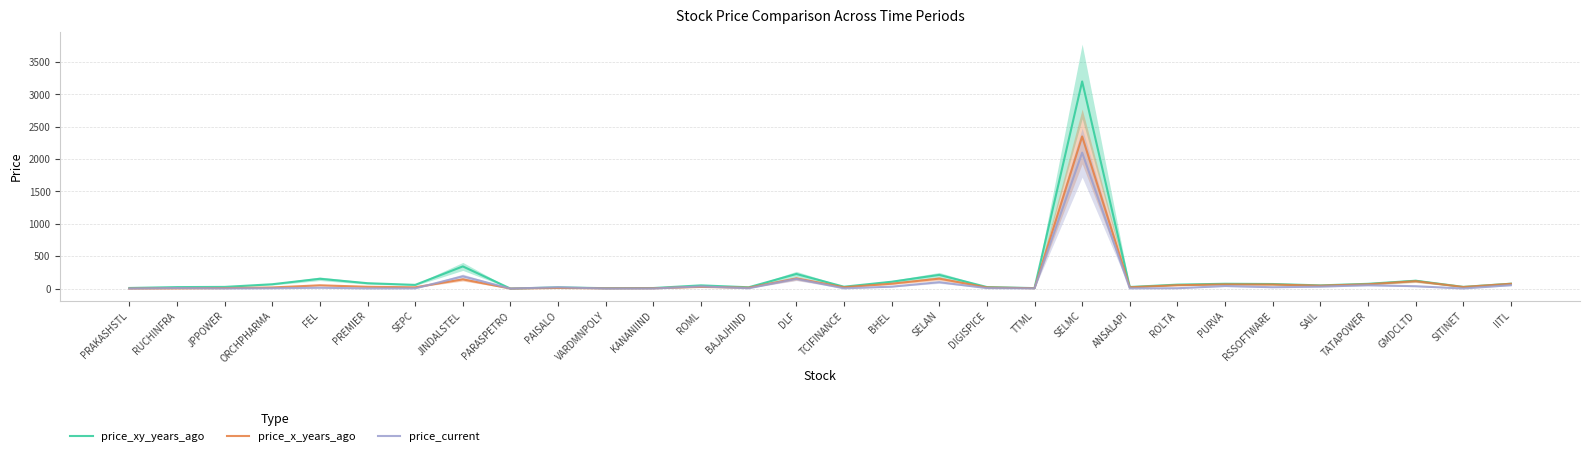

What is the total value across all series at VARDMNPOLY?

11.0